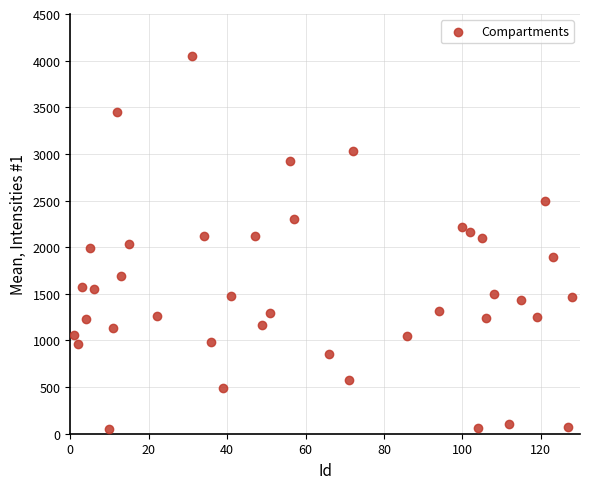

What is the range of X values (max minus min)?

127.0